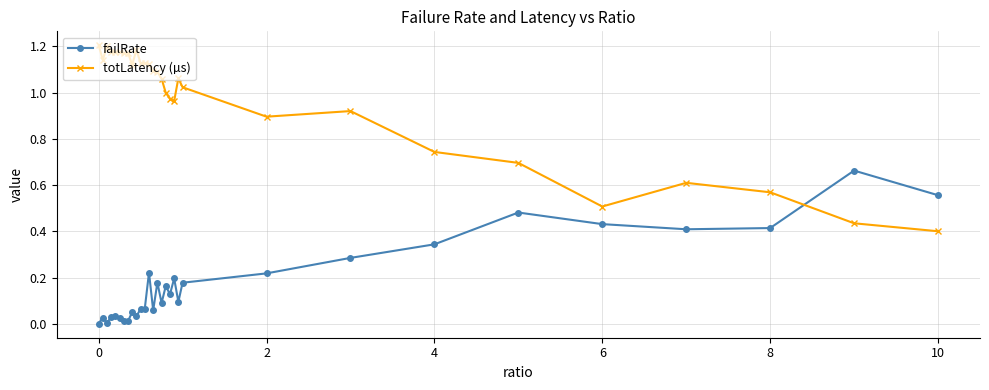

True or false: failRate has more than 2 points higher than both neighbors.

True